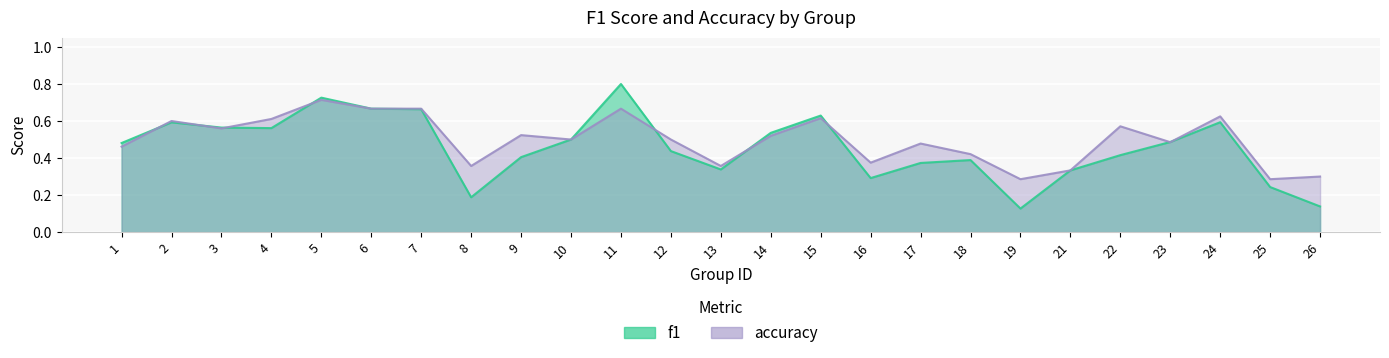

How many f1 values are between 0 and 1?

25